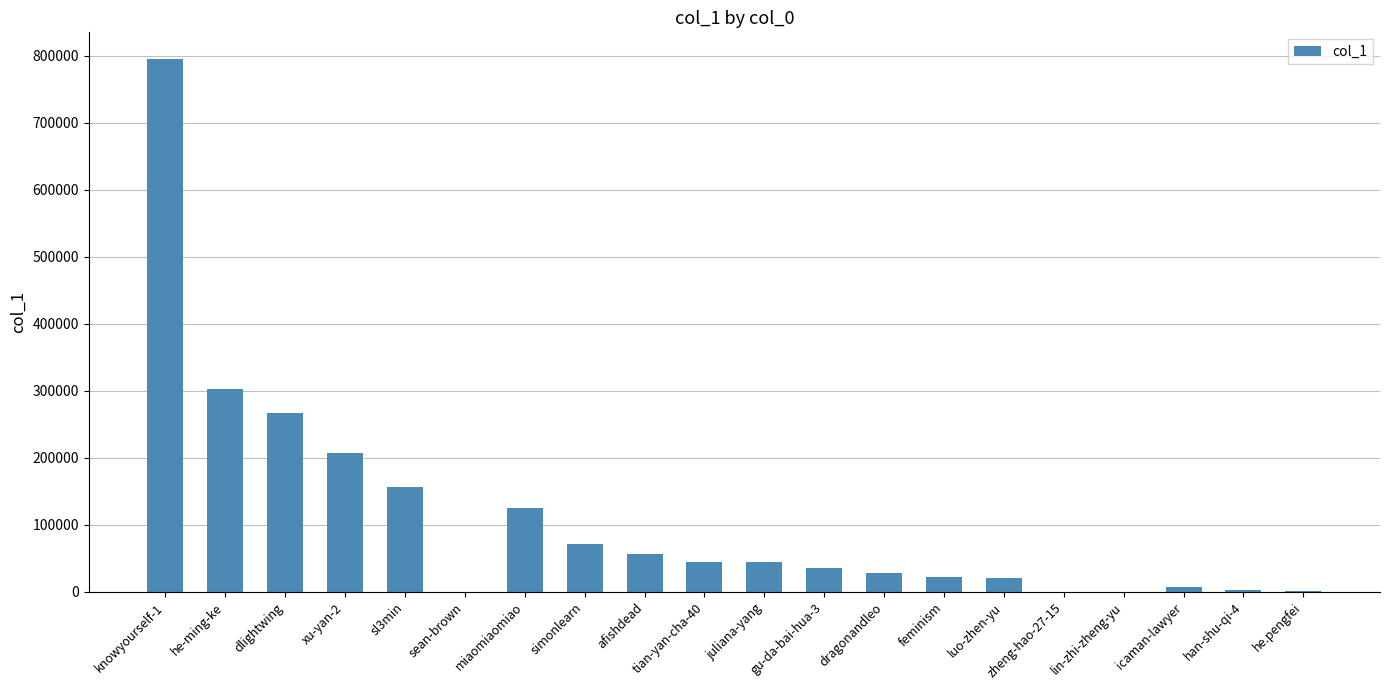

Which label corresponds to the largest value in the chart?

knowyourself-1